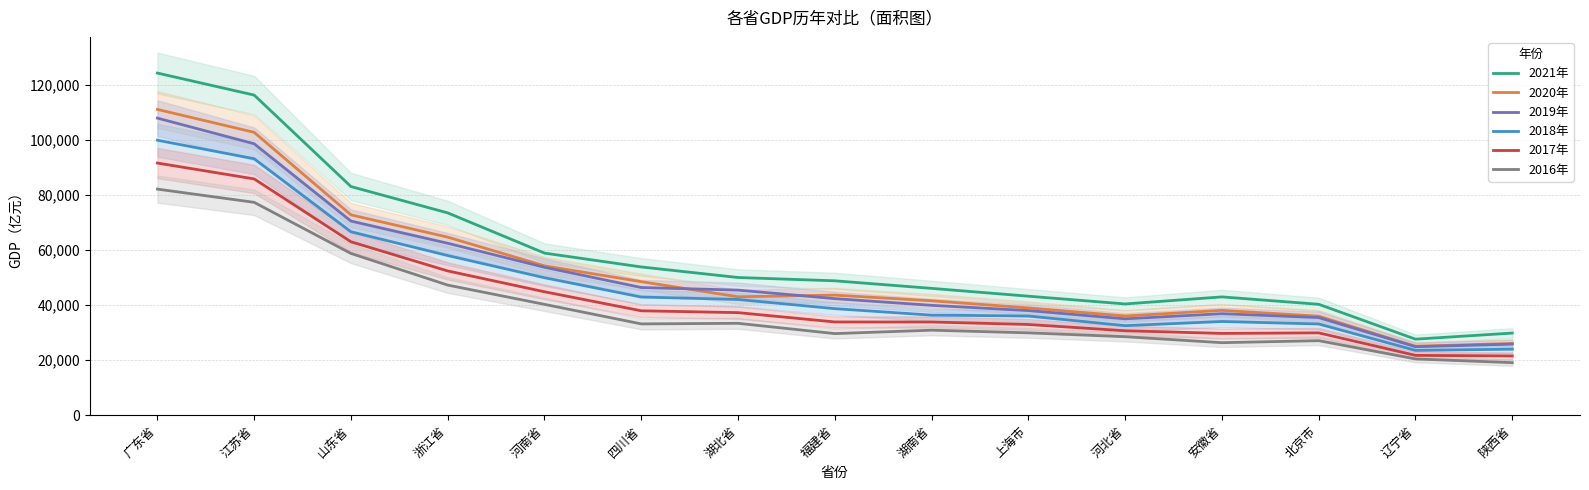

What are all the series names shown in the legend?

2021年, 2020年, 2019年, 2018年, 2017年, 2016年